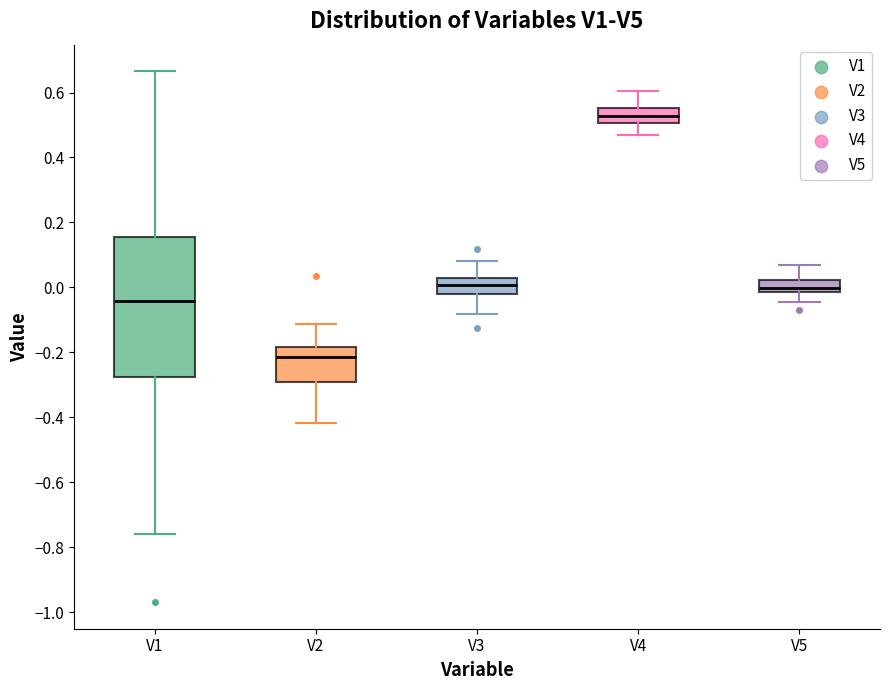

Reading left to right, transcribe this box plot: for each box, give where its median line is, the range the box spans, and where its two whiskers end, as read against the y-axis. The values are not printed on the chart, so give them approximately, as read against the axis.

V1: median -0.04, box -0.28 to 0.16, whiskers -0.76 to 0.66
V2: median -0.22, box -0.30 to -0.18, whiskers -0.42 to -0.12
V3: median 0.00, box -0.02 to 0.02, whiskers -0.08 to 0.08
V4: median 0.52, box 0.50 to 0.56, whiskers 0.46 to 0.60
V5: median 0.00, box -0.02 to 0.02, whiskers -0.04 to 0.06